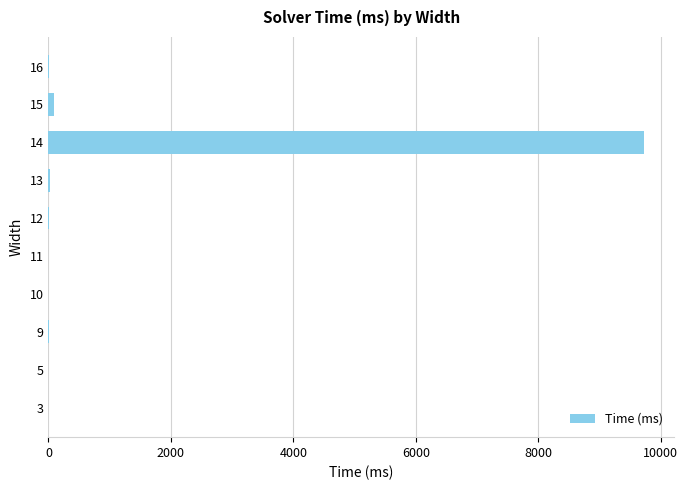

The value at 5 is 0. True or false?

True